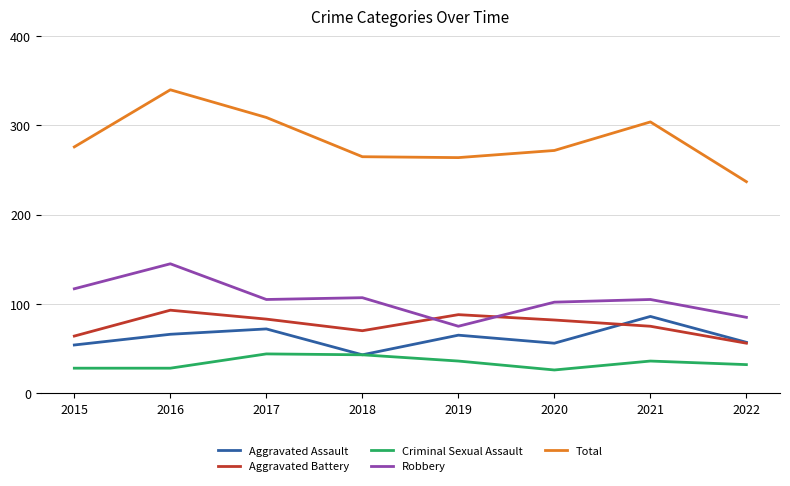

Which series has the largest total across all categories?

Total